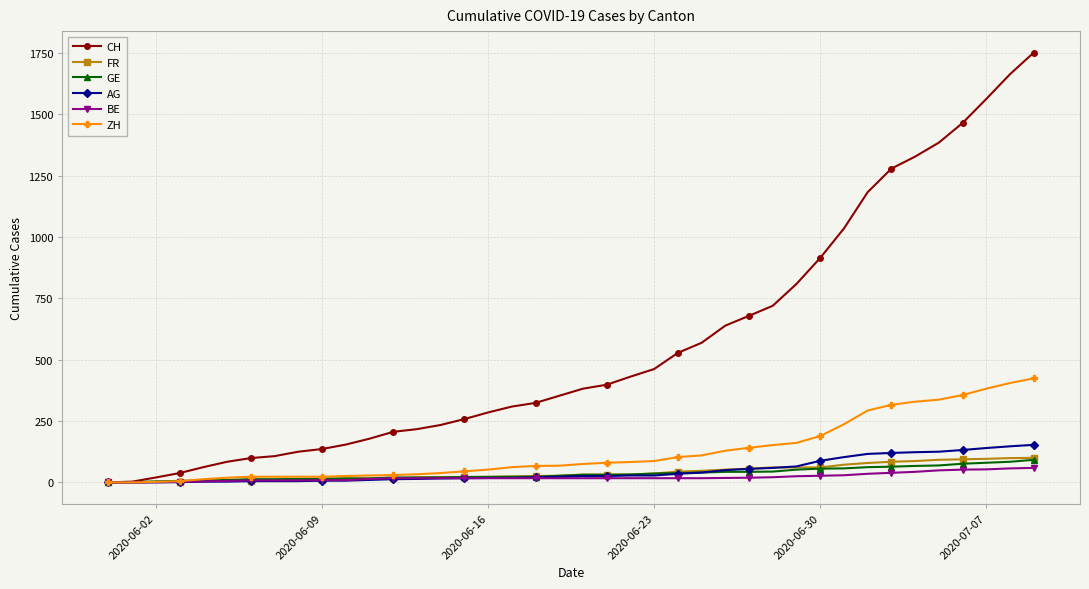

What is the maximum value for ZH?

424